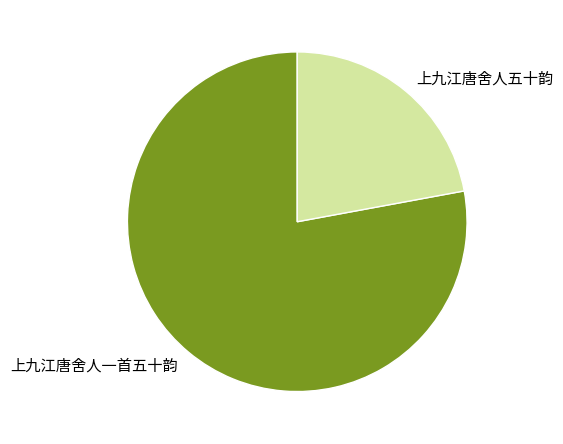

What is the ratio of the value at 上九江唐舍人一首五十韵 to the value at 上九江唐舍人五十韵?

3.5